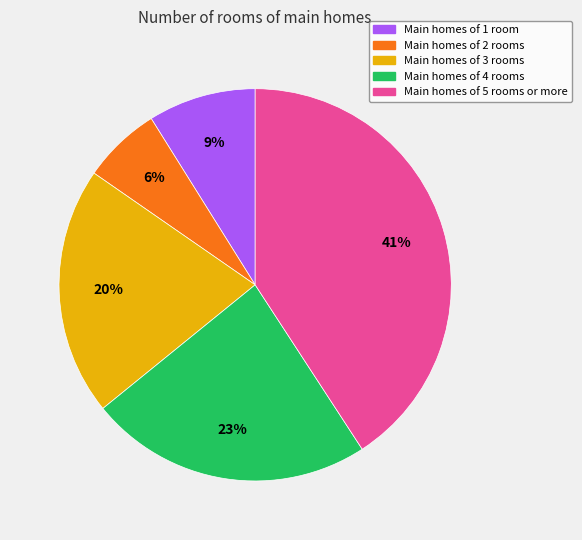

To the nearest percent, what is the difference between the Main homes of 1 room and Main homes of 4 rooms slice percentages?

14%